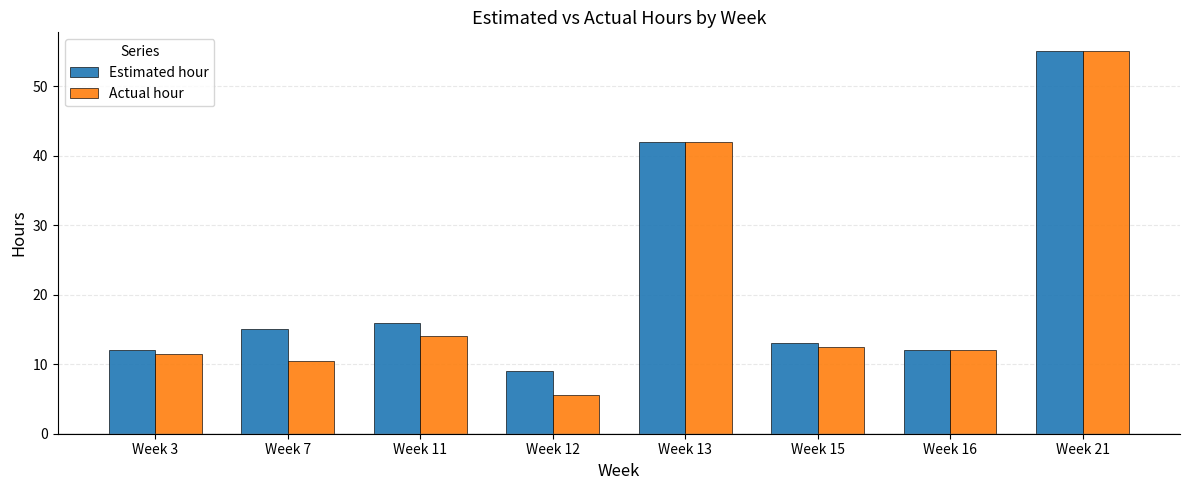

What is the difference between the highest and lowest values at Week 12?

3.5